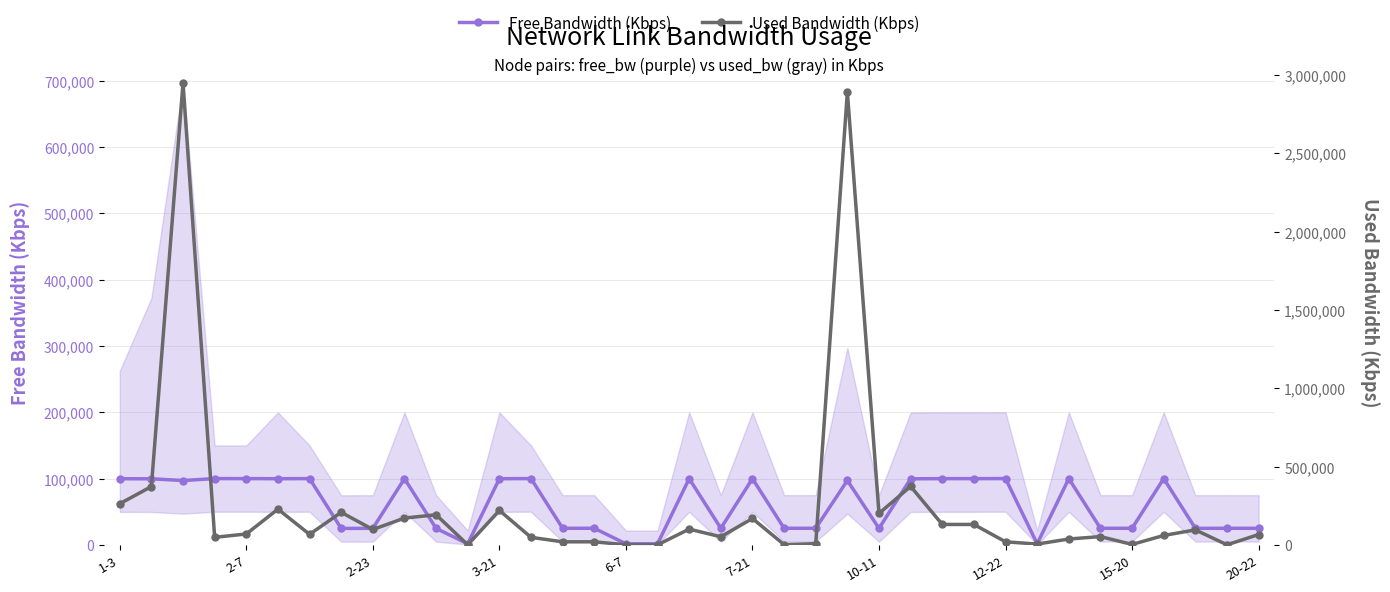

How many values in the Used Bandwidth (Kbps) series exceed 66977?

19